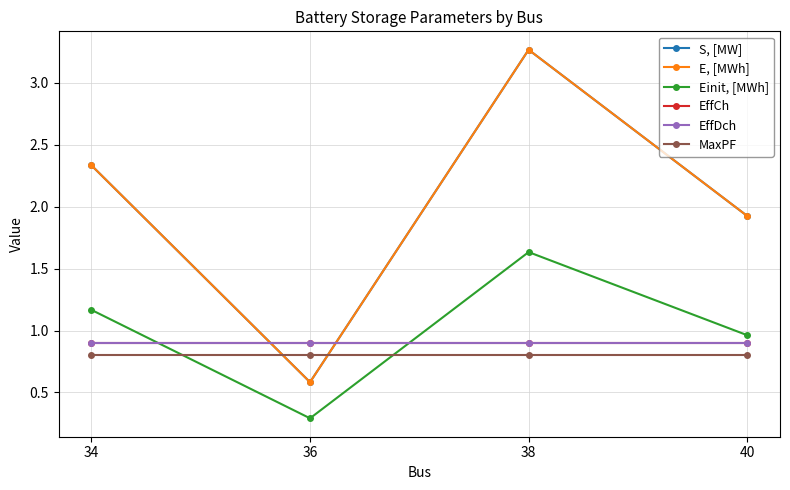

List the labels in order of EffCh value, smallest first.

34, 36, 38, 40